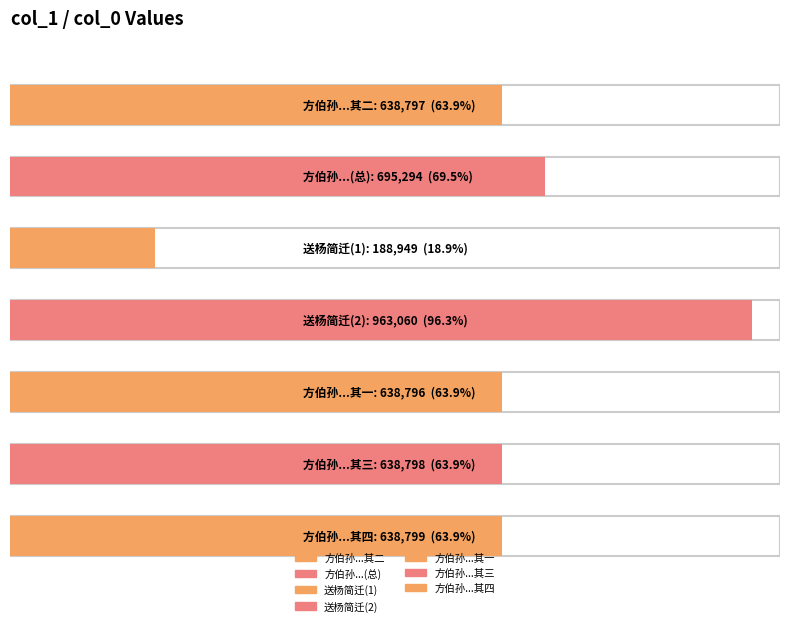

What is the label of the 2nd bar from the left?

方伯孙先生居宪长时论荐官迁国子博士代书奉谢四首